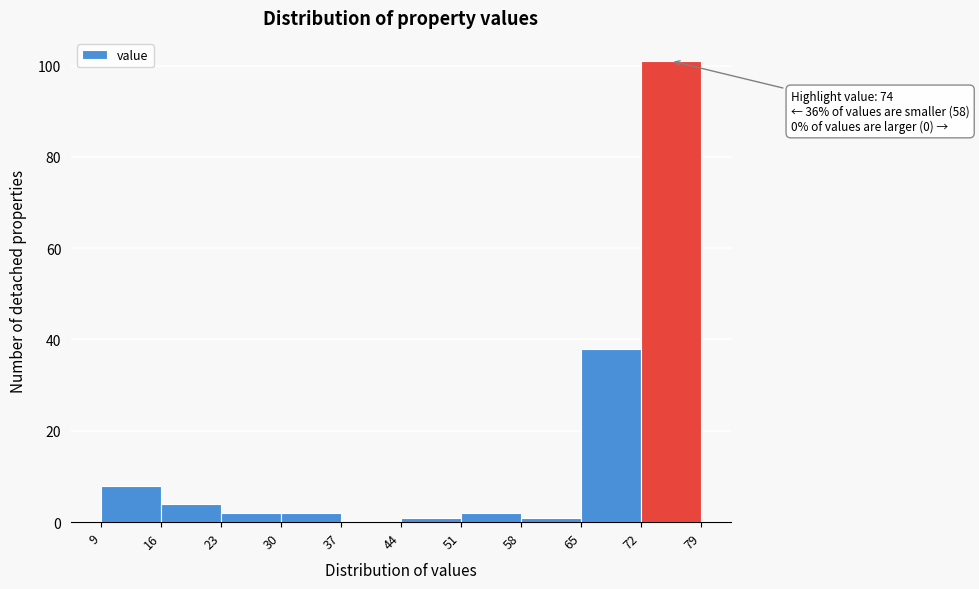

Over which range of the x-axis is the bar tallest?

72 to 79